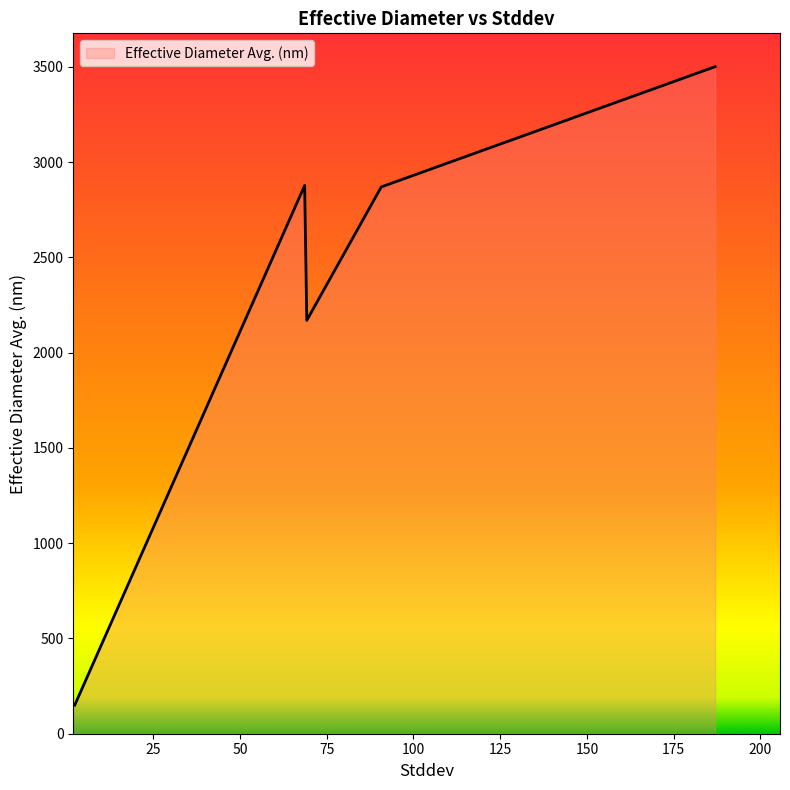

How many interior local peaks (higher than both neighbors) does the data have?

1